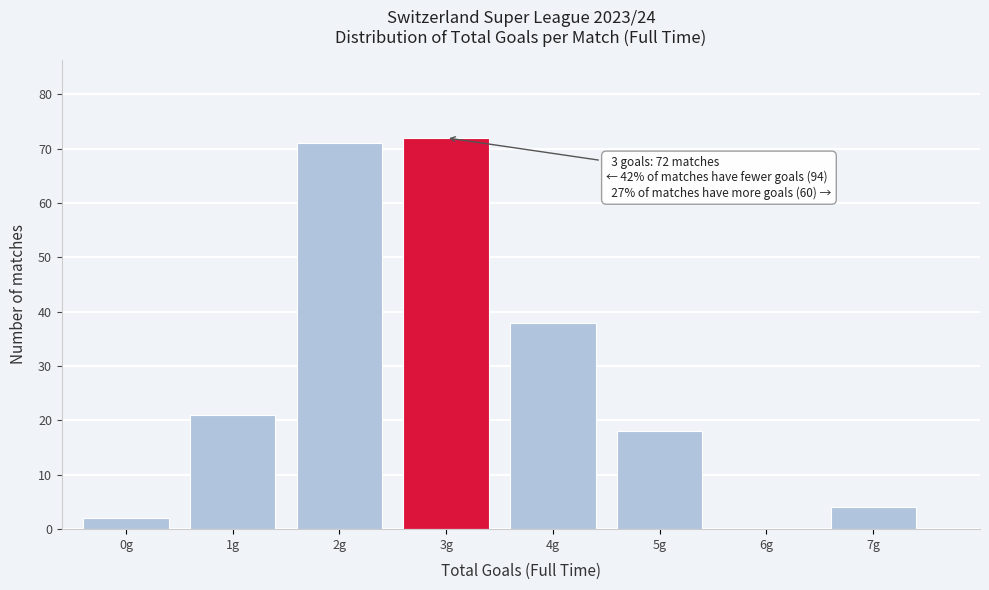

Reading left to right, transcribe all the data shown in this chart.

0g=2	1g=21	2g=71	3g=72	4g=38	5g=18	6g=0	7g=4